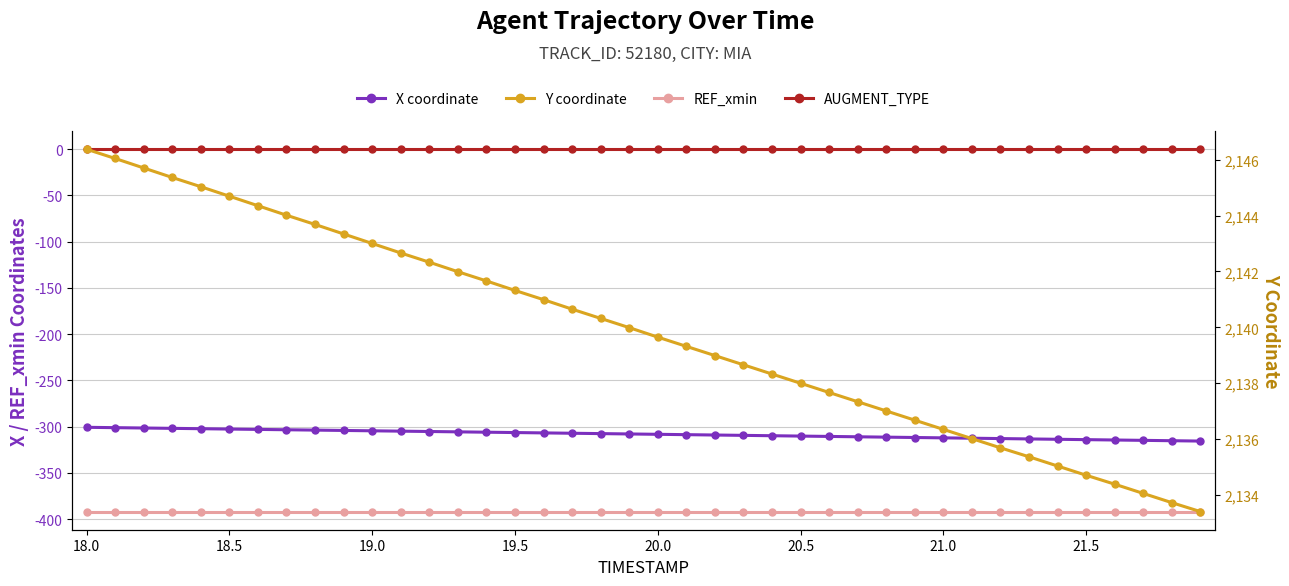

True or false: AUGMENT_TYPE and Y coordinate intersect in this chart.

False